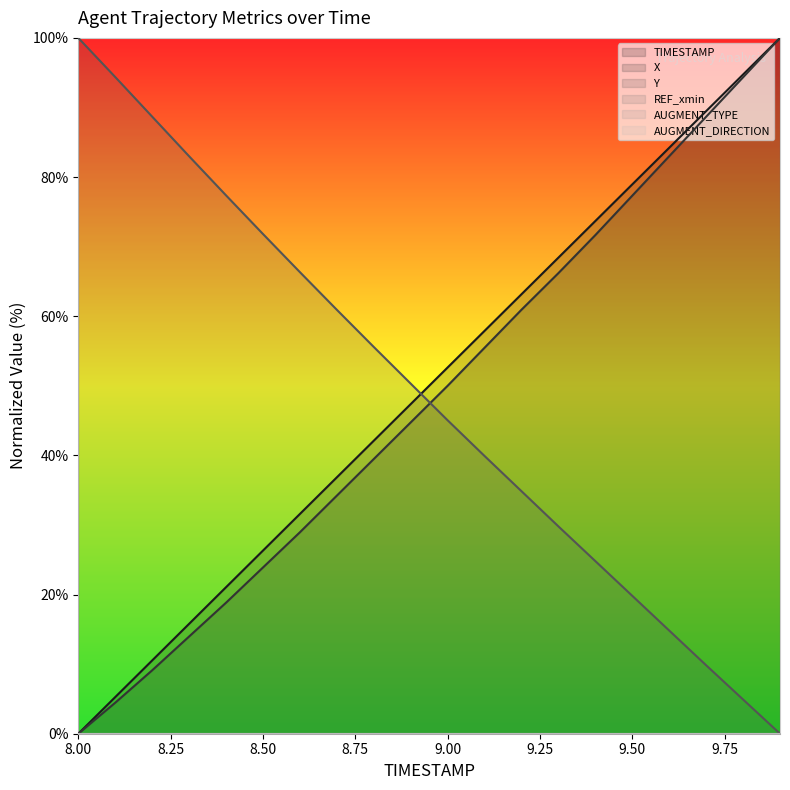

True or false: TIMESTAMP and X intersect in this chart.

False